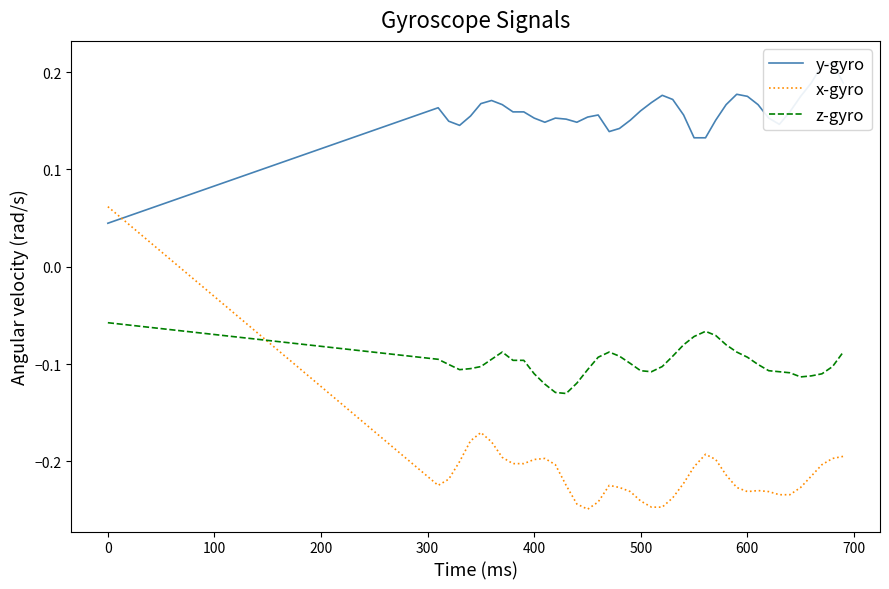

After their last crossing, which series has the higher values: z-gyro or x-gyro?

z-gyro